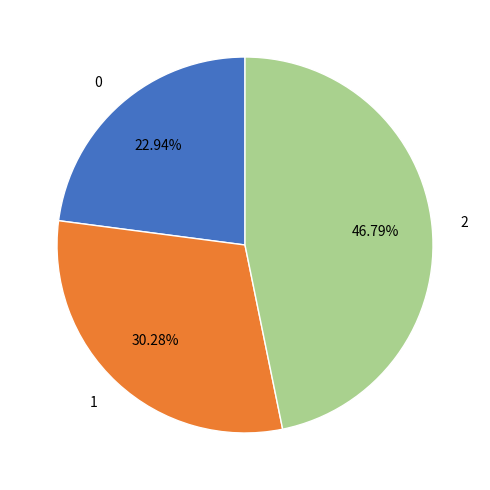

The 1 slice represents 19% of the pie. True or false?

False